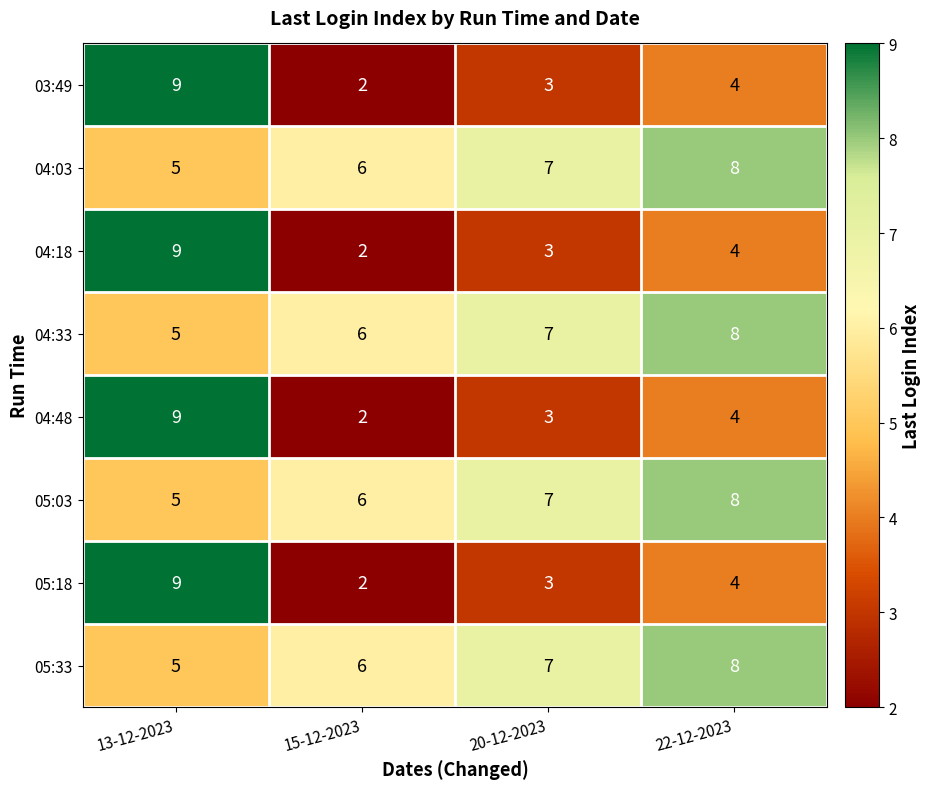

What is the difference between the highest and lowest values at 22-12-2023?

4